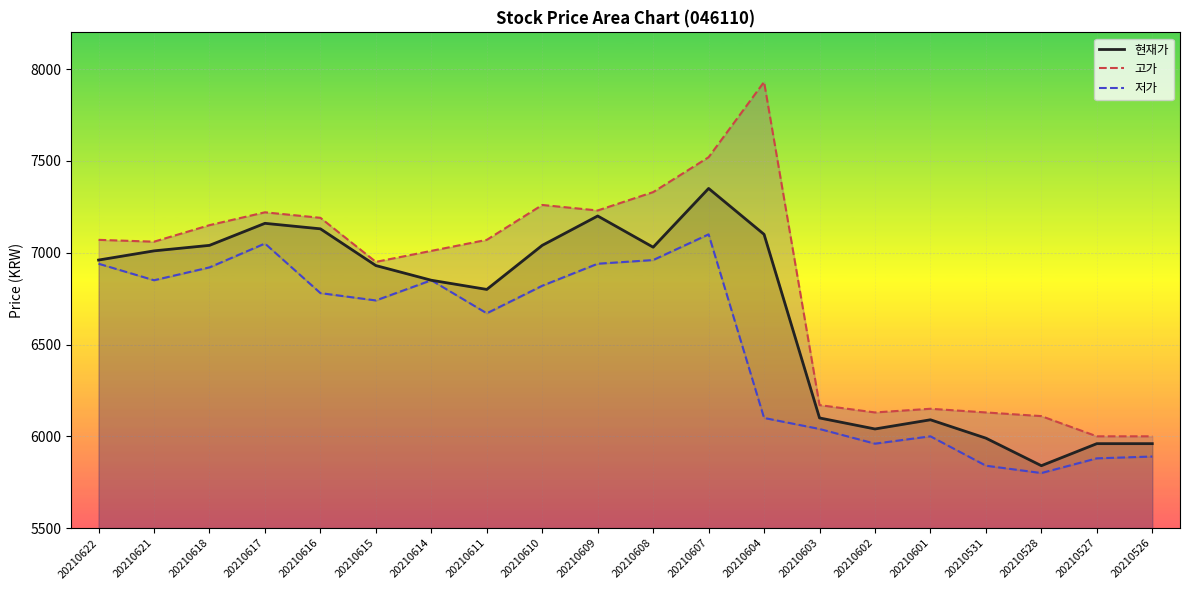

True or false: 고가 has a value of 3269 at 20210615.

False